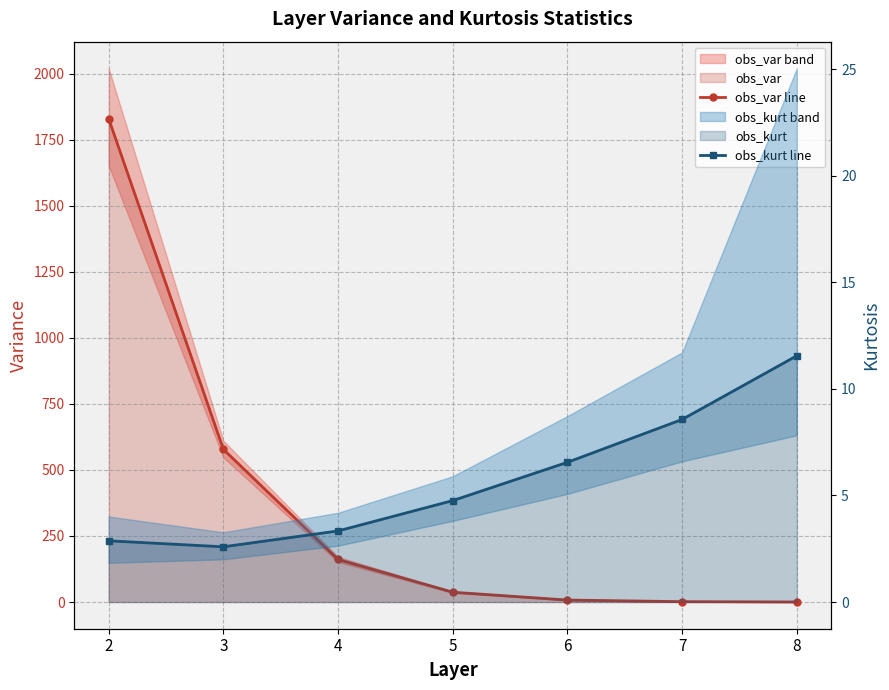

Reading left to right, list all the values displayed in this chart.

obs_var line: 2=1829.2	3=578.0	4=161.1	5=37.1	6=7.5	7=1.4	8=0.2
obs_kurt line: 2=2.9	3=2.6	4=3.3	5=4.8	6=6.6	7=8.6	8=11.6